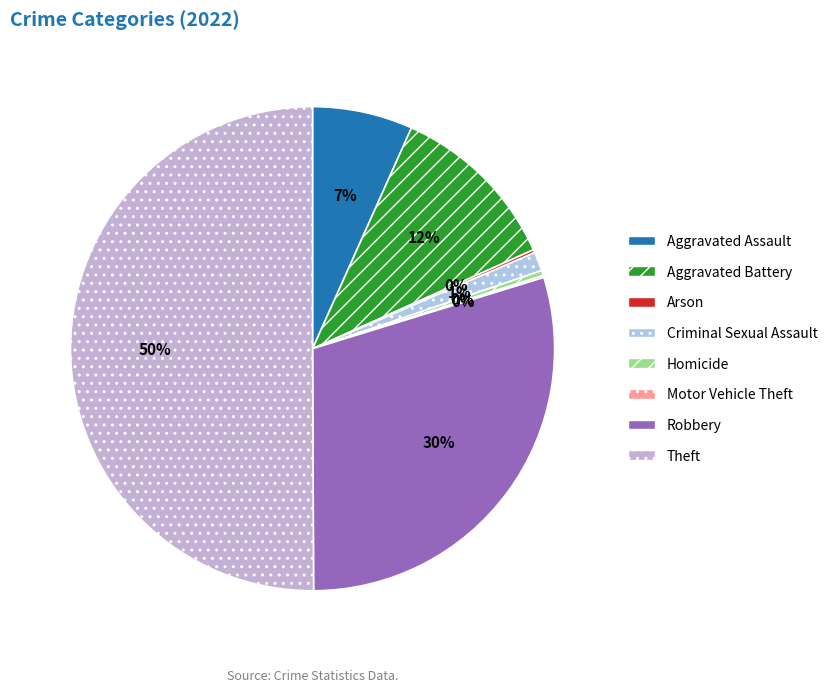

Count the number of slices in the pie.

8